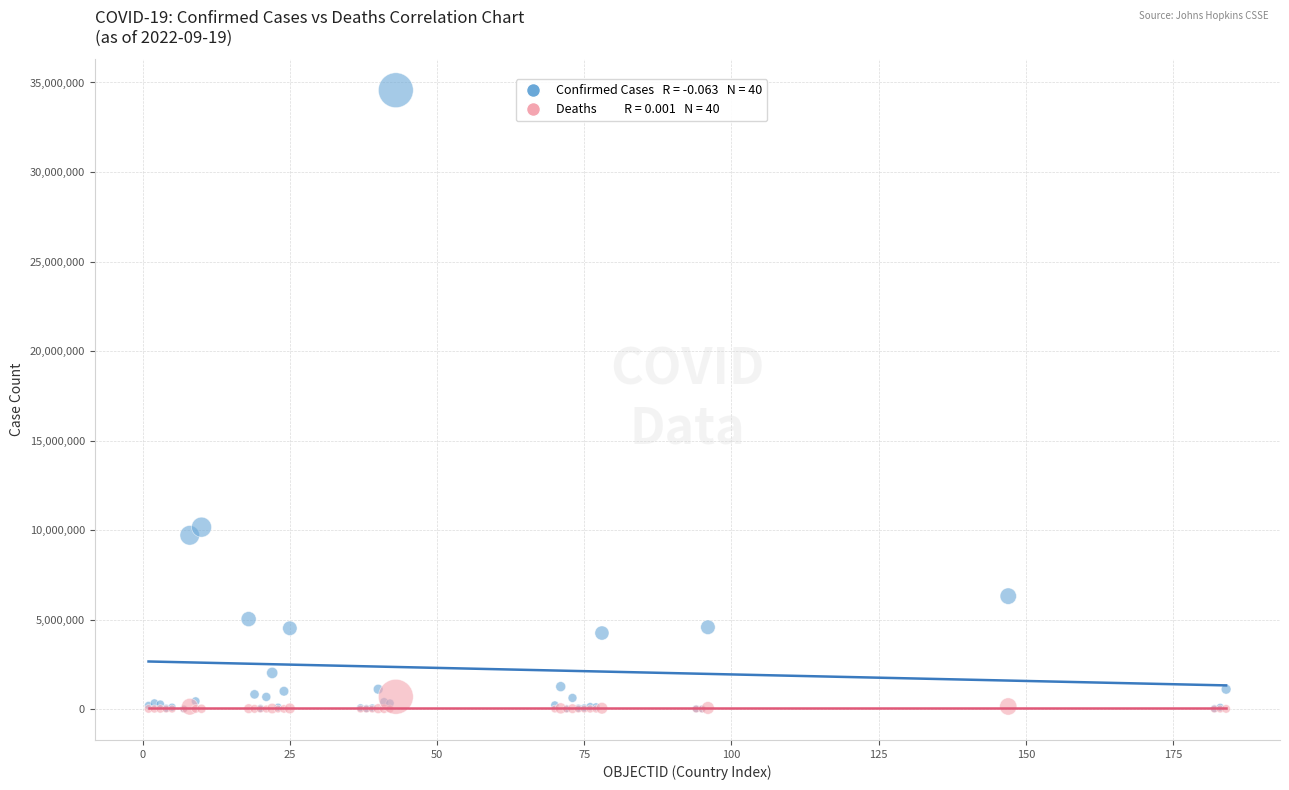

Across all series, what Y value is closest to 17284427?

10159613